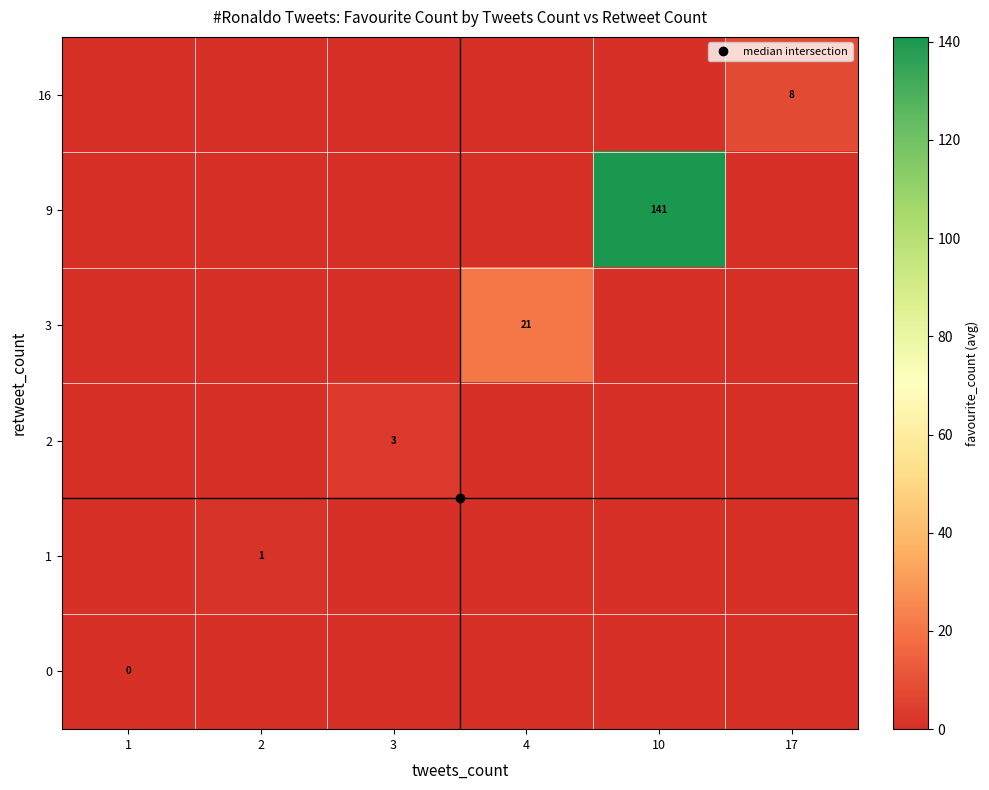

Is it true that 3 equals 0.0 at 3?

True